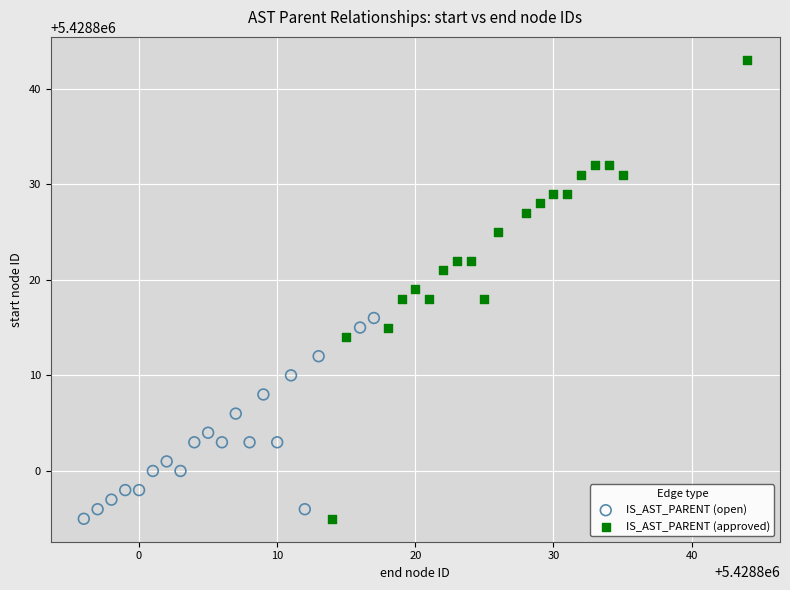

Which series reaches the maximum Y coordinate?

IS_AST_PARENT (approved)